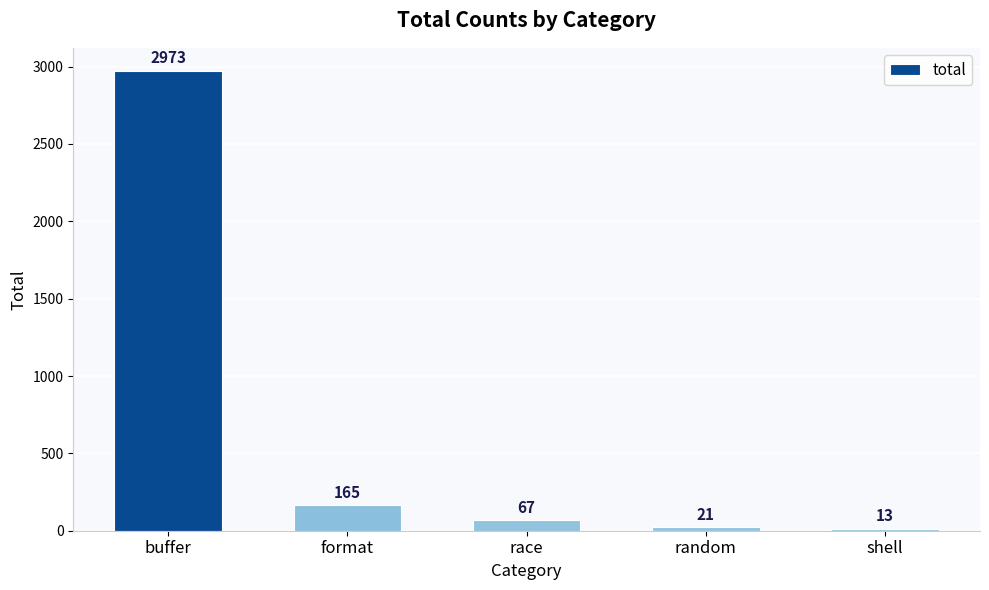

Which label corresponds to the smallest value in the chart?

shell